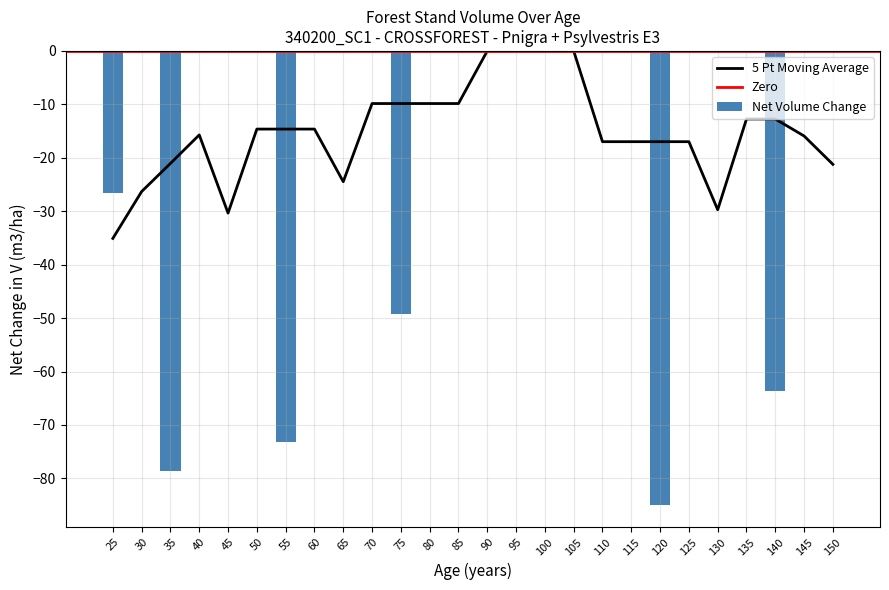

The 5 Pt Moving Average series shows -3.5 at 110. True or false?

False